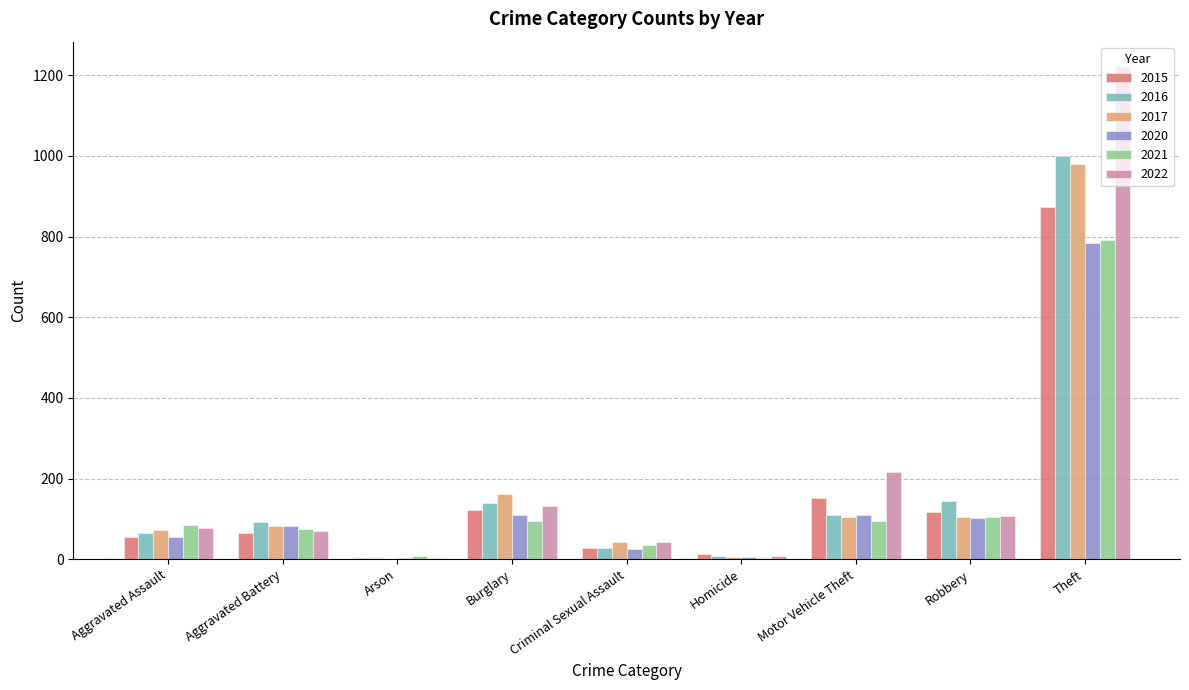

True or false: 2015 has a value of 117 at Robbery.

True